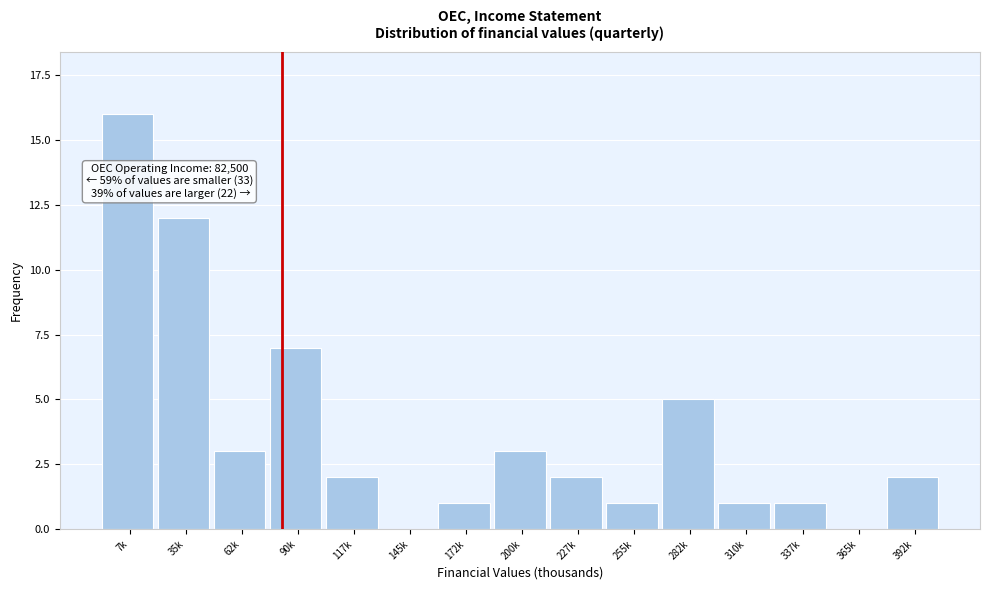

Reading right to left, extract all data points from this chart.

392k=2	365k=0	337k=1	310k=1	282k=5	255k=1	227k=2	200k=3	172k=1	145k=0	117k=2	90k=7	62k=3	35k=12	7k=16